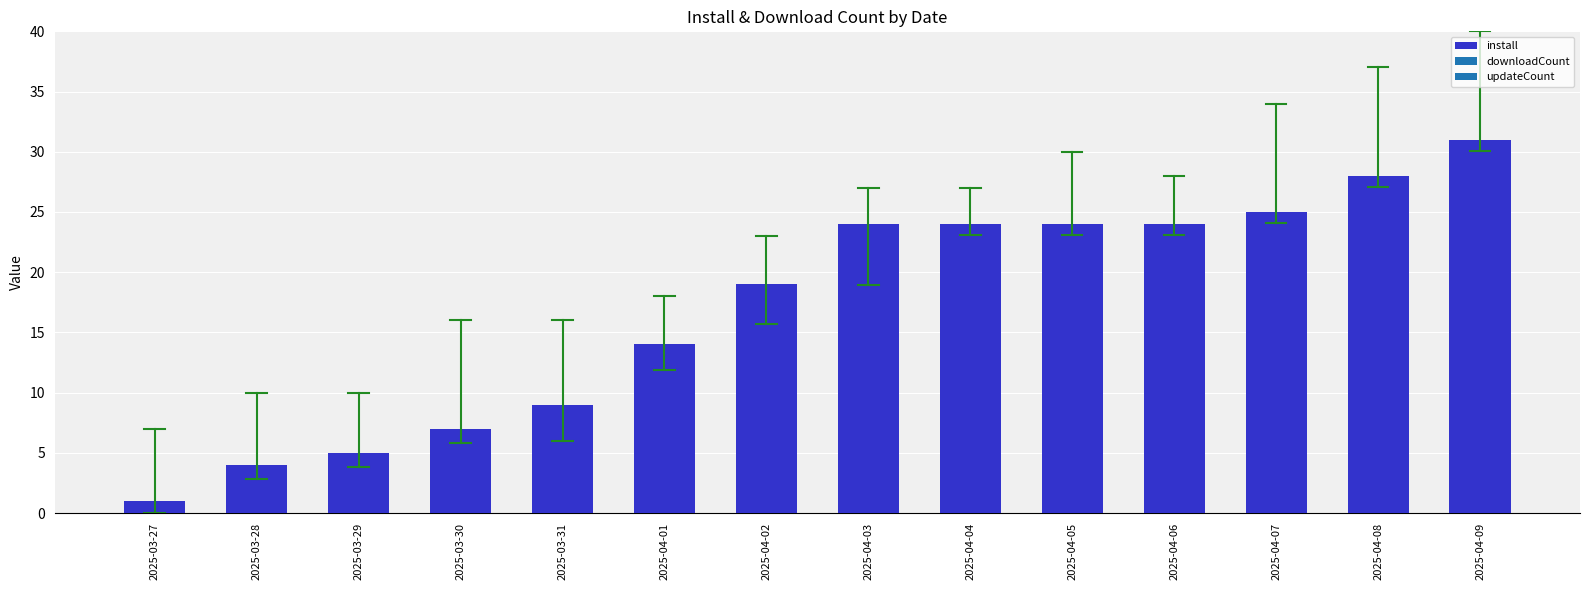

What is the sum of all values?

239